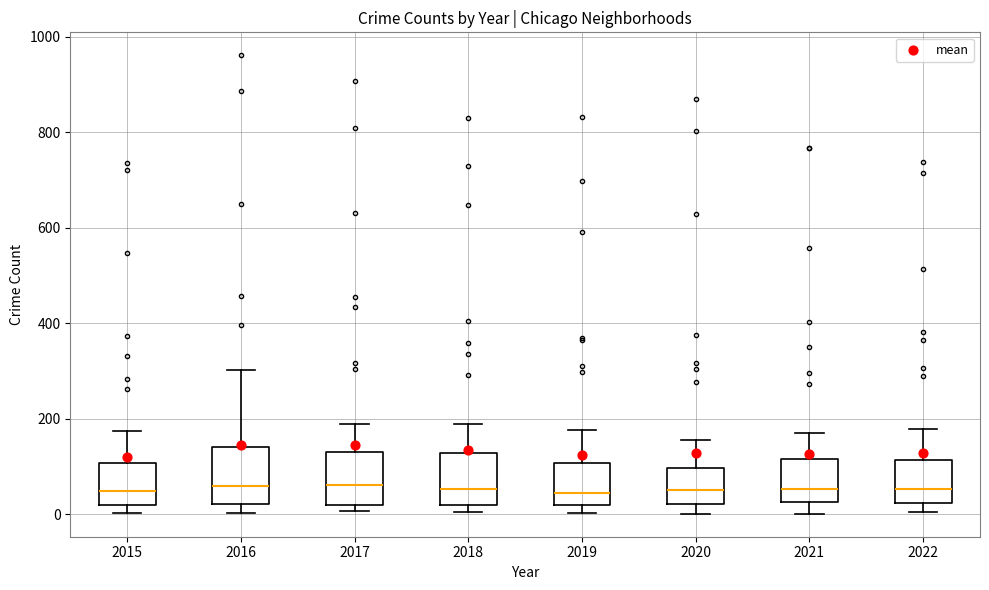

Reading left to right, read every box against the y-axis: the position of its median line, the range the box covers, and the ends of its whiskers. The values are not printed on the chart, so give them approximately, as read against the axis.

2015: median 40, box 20 to 100, whiskers 0 to 180
2016: median 60, box 20 to 140, whiskers 0 to 300
2017: median 60, box 20 to 140, whiskers 0 to 180
2018: median 60, box 20 to 120, whiskers 0 to 180
2019: median 40, box 20 to 100, whiskers 0 to 180
2020: median 60, box 20 to 100, whiskers 0 to 160
2021: median 60, box 20 to 120, whiskers 0 to 180
2022: median 60, box 20 to 120, whiskers 0 to 180